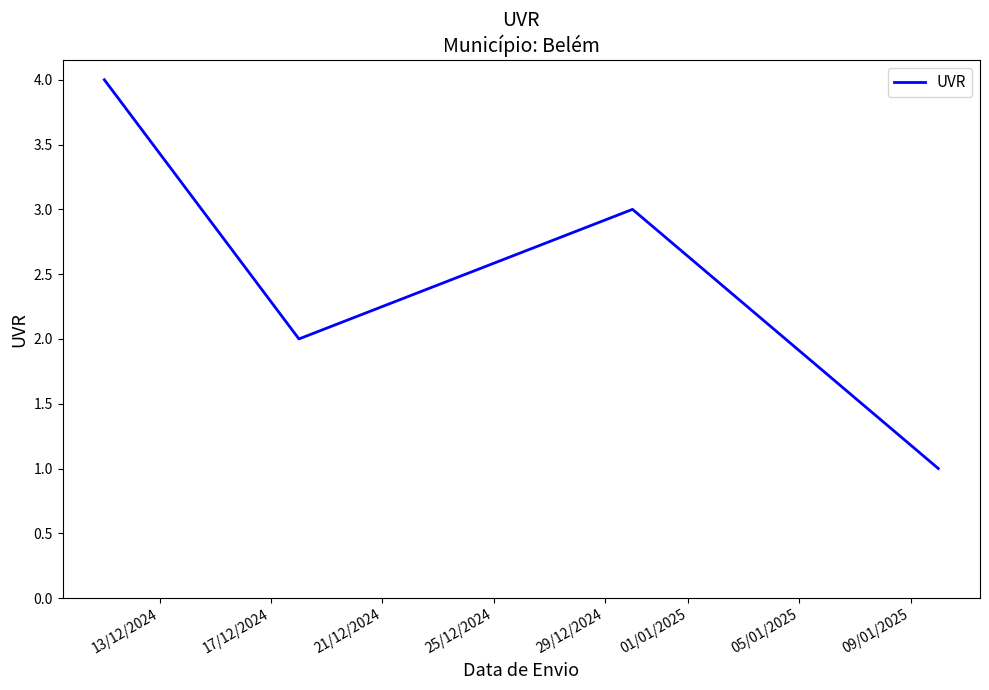

What is the difference between the maximum and minimum values?

3